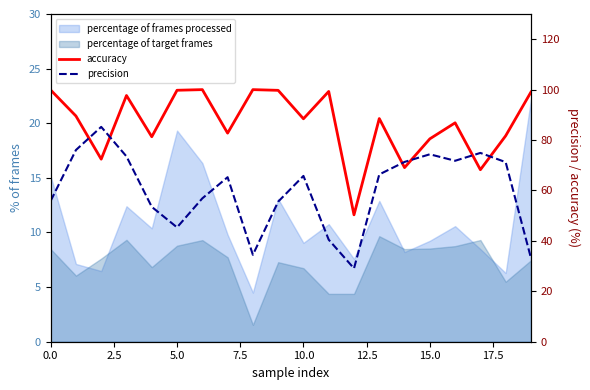

What is the value of the accuracy point at the 16th from the left?

80.5